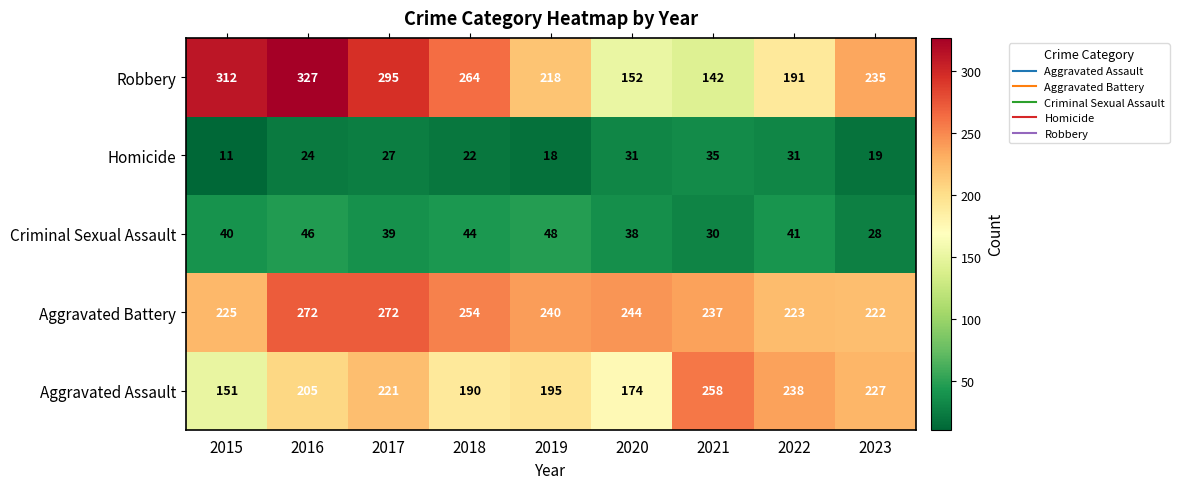

What is the difference between the Aggravated Battery values at 2019 and 2021?

3